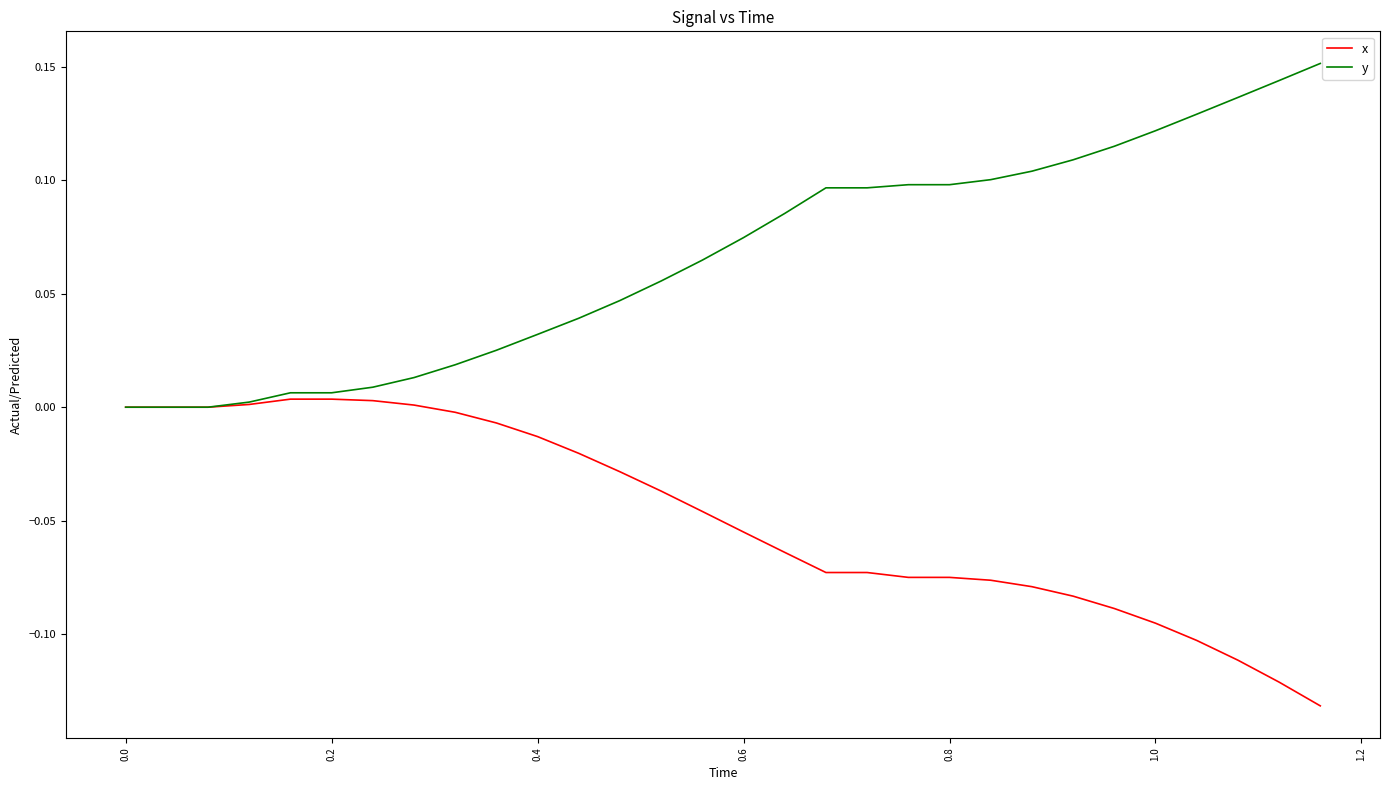

List the series in order of their overall mean, highest first.

y, x